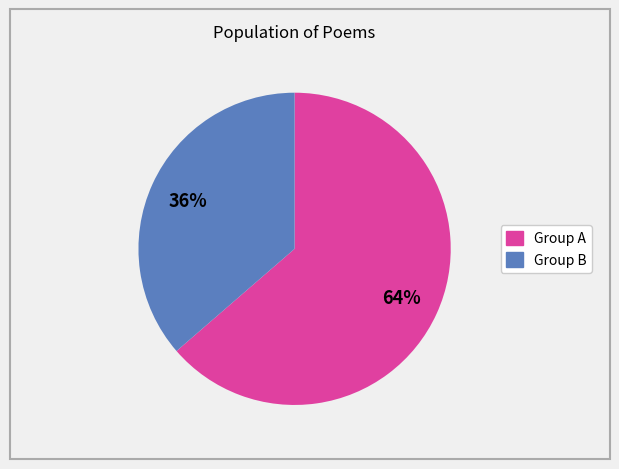

To the nearest percent, what is the average slice percentage?

50%